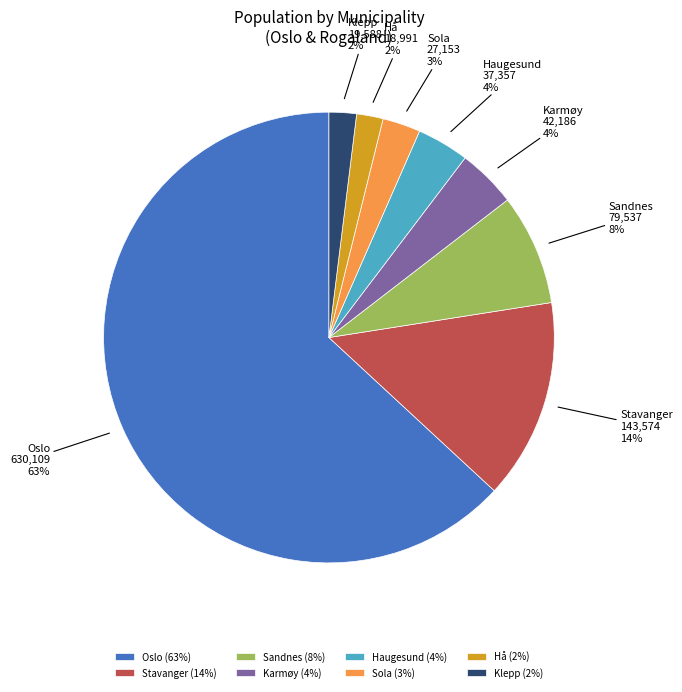

How many slices are in this pie chart?

8